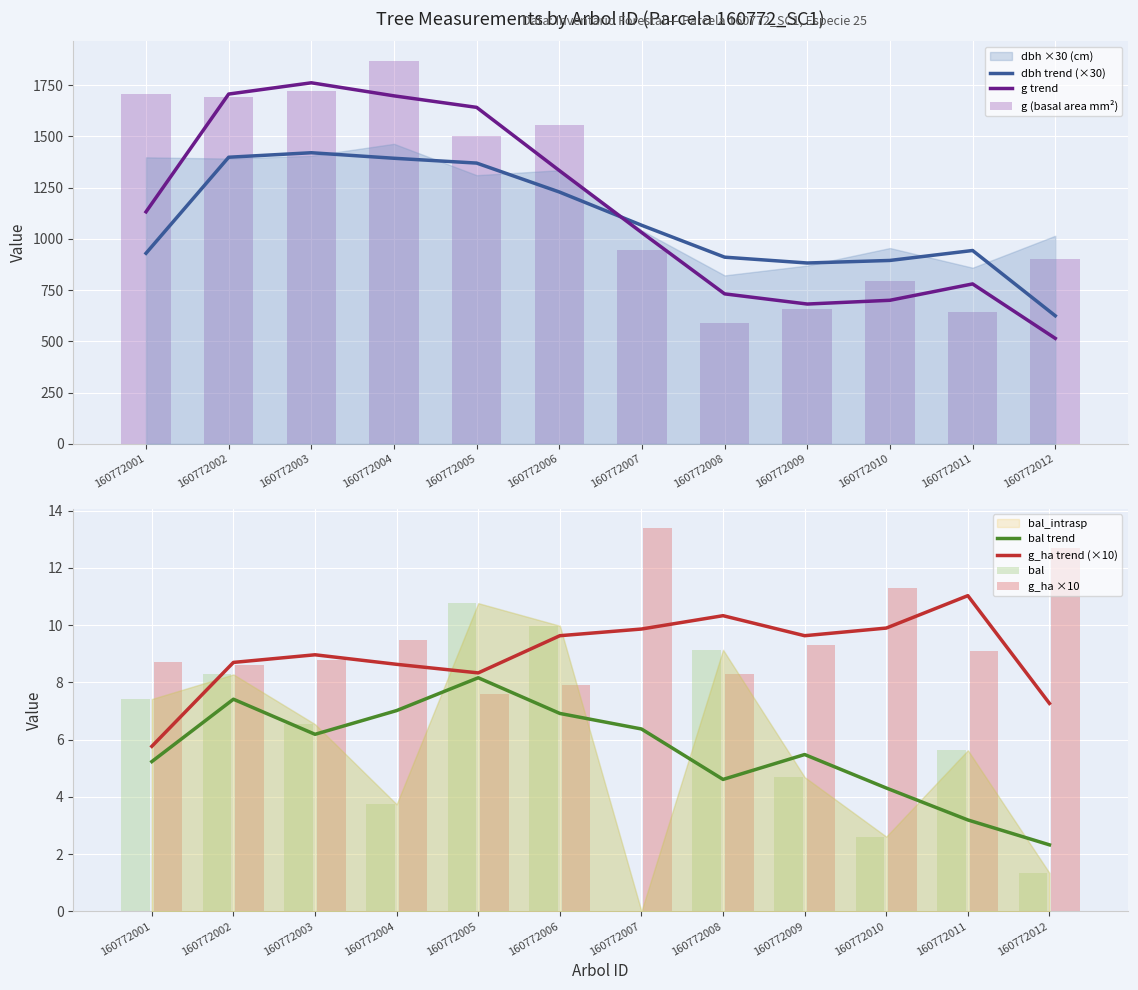

At which label does bal first exceed 6?

160772001